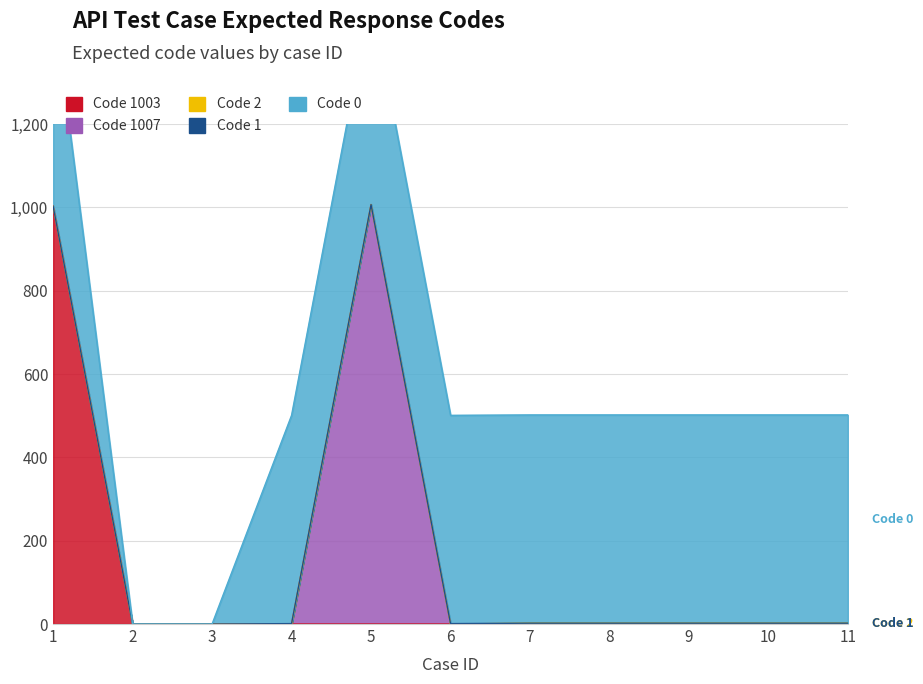

What is the maximum value shown in the chart?

1007